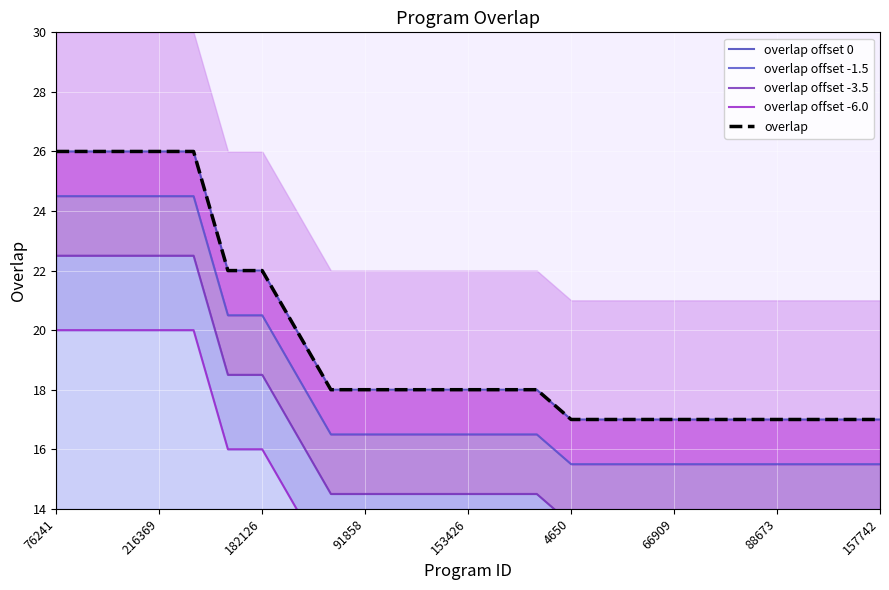

What is the total value across all series at 88673?

74.0